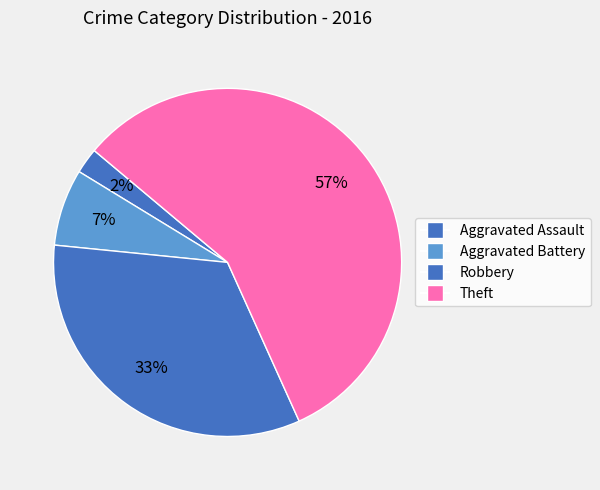

Is it true that Aggravated Assault is 2% of the pie?

True